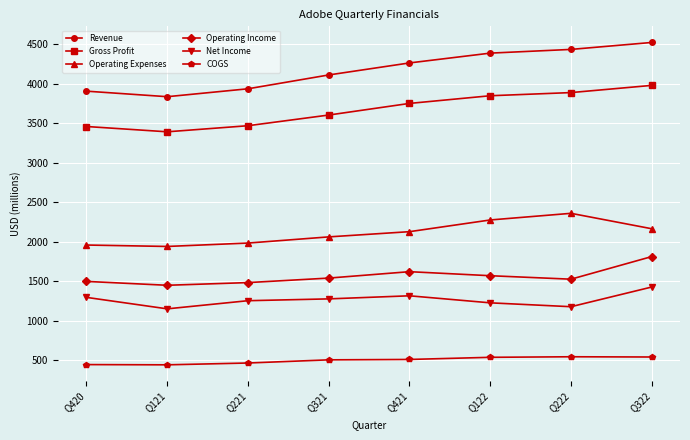

What is the difference between the second highest and second lowest values in the Gross Profit series?

429